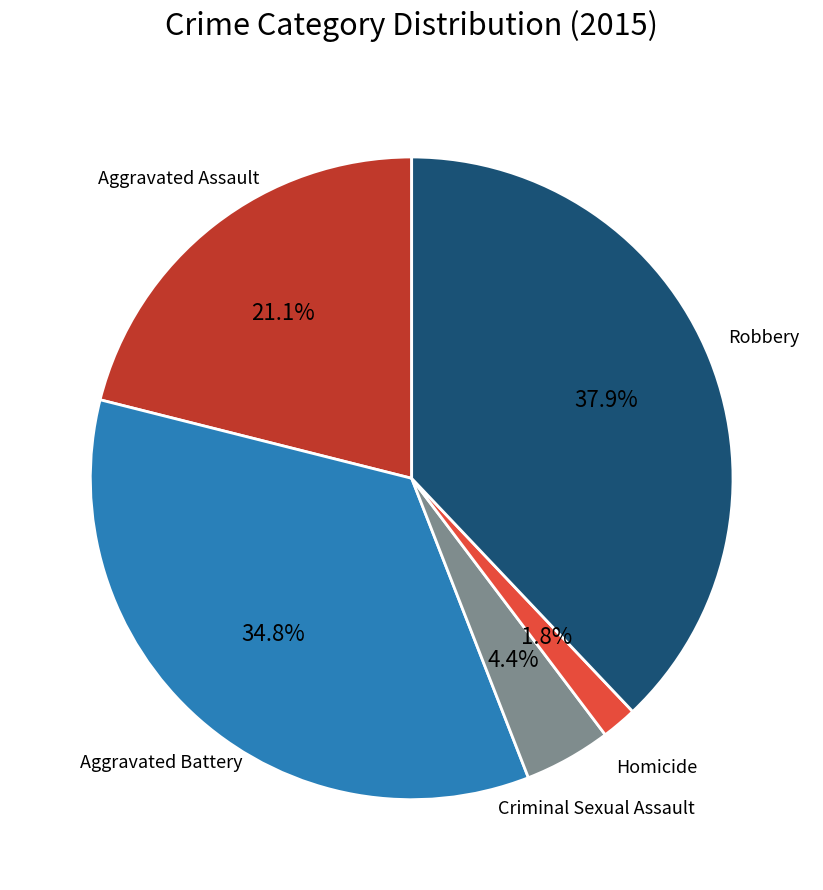

How many slices are in this pie chart?

5